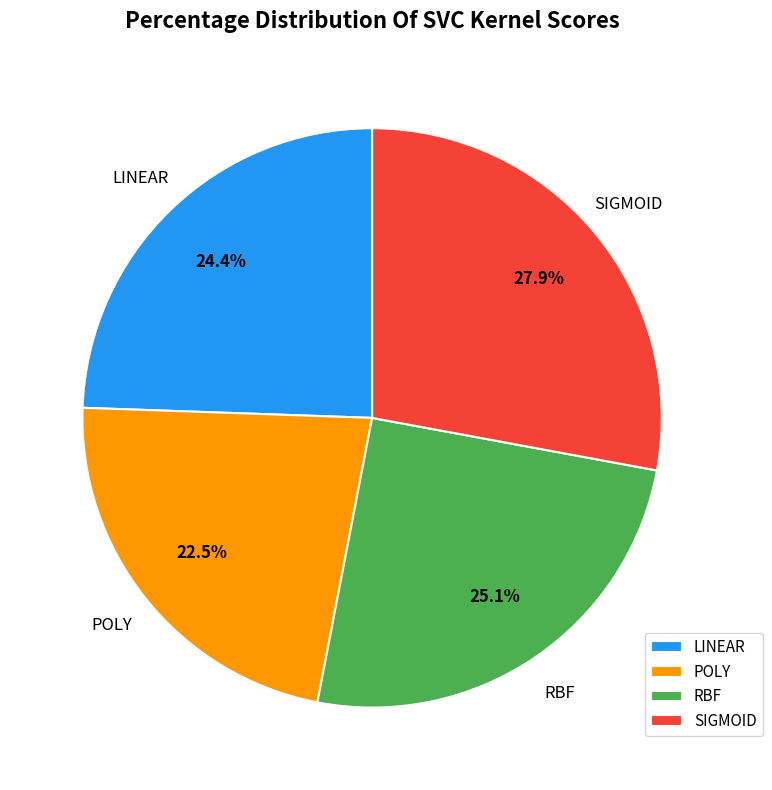

What percentage is NOT represented by SIGMOID?

72.1%